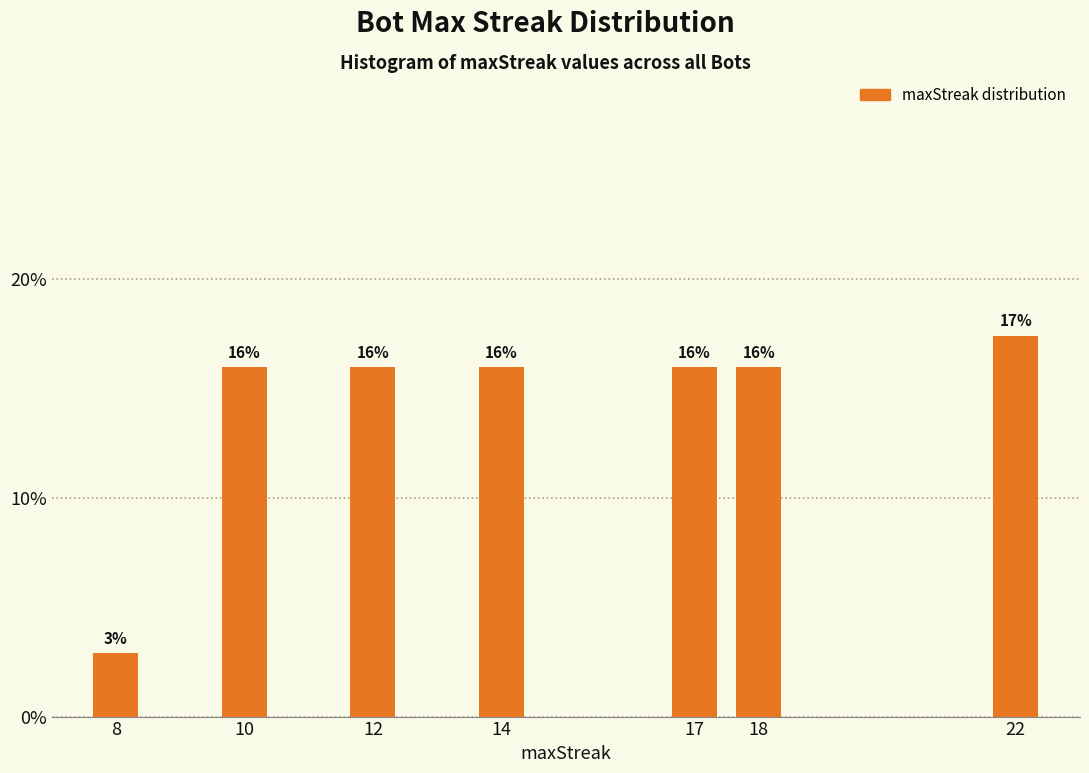

What is the sum of all values?

100.0